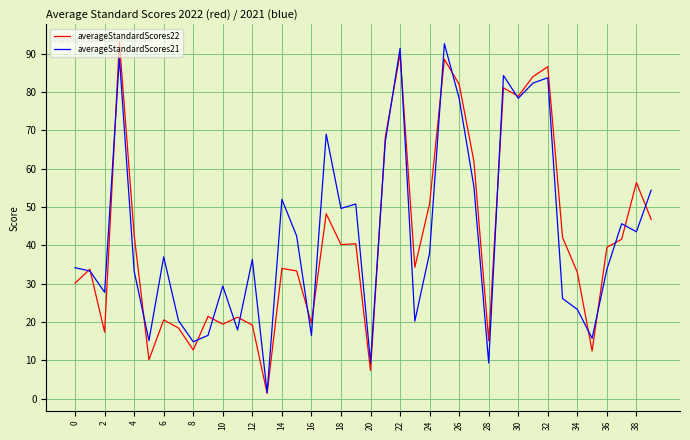

True or false: averageStandardScores22 and averageStandardScores21 cross at least once.

True